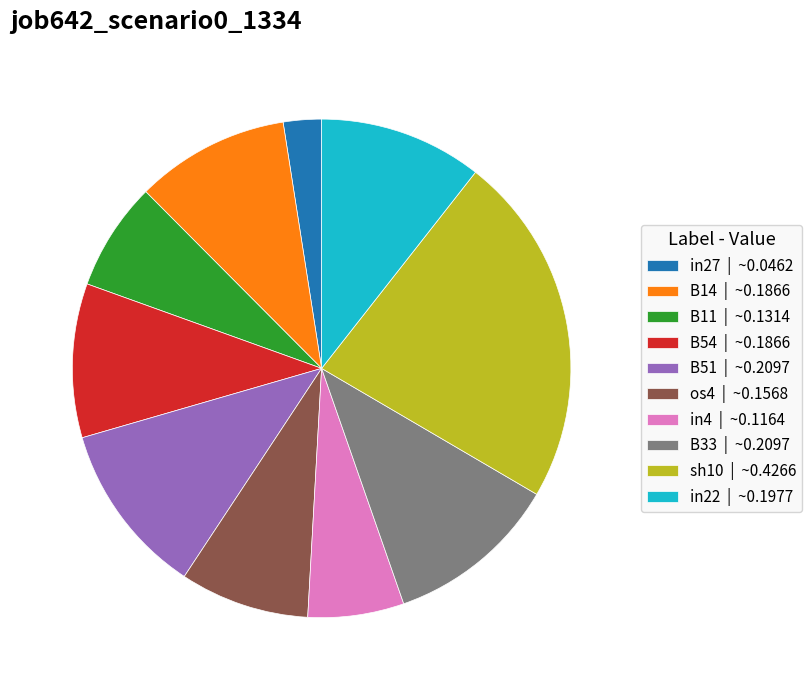

Is the sum of sh10 | ~0.4266 and in22 | ~0.1977 greater than half?

No